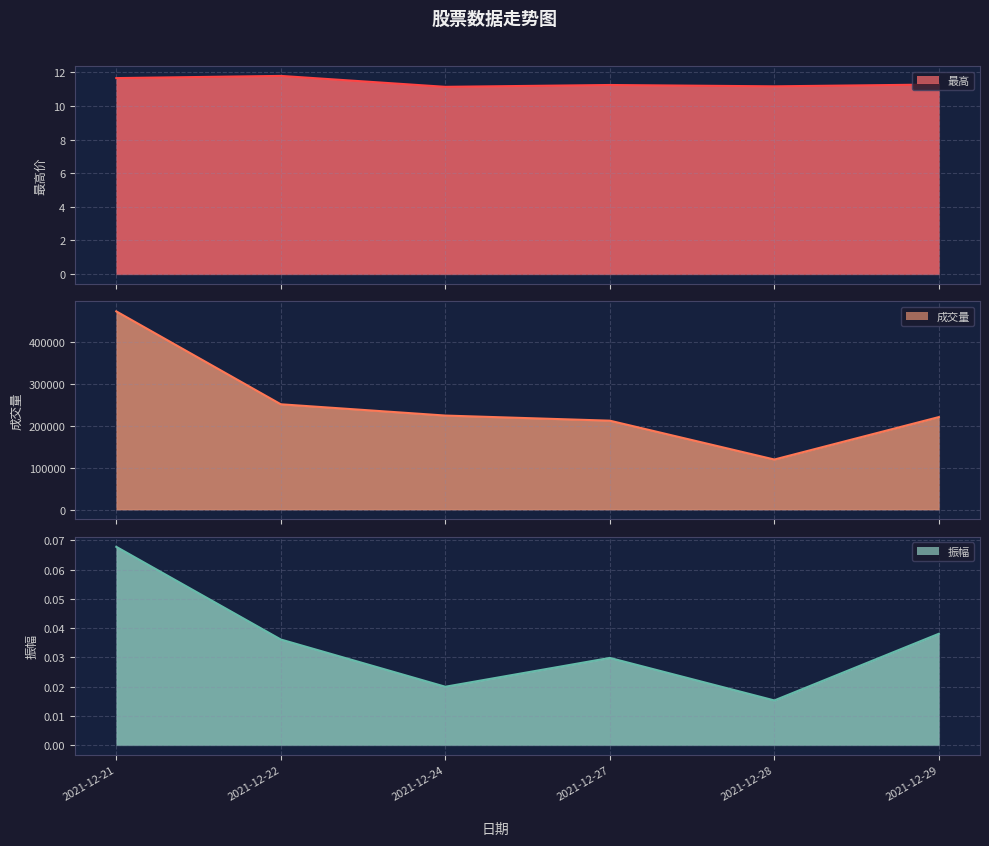

Is it true that 最高 equals 11.3 at 2021-12-29?

True